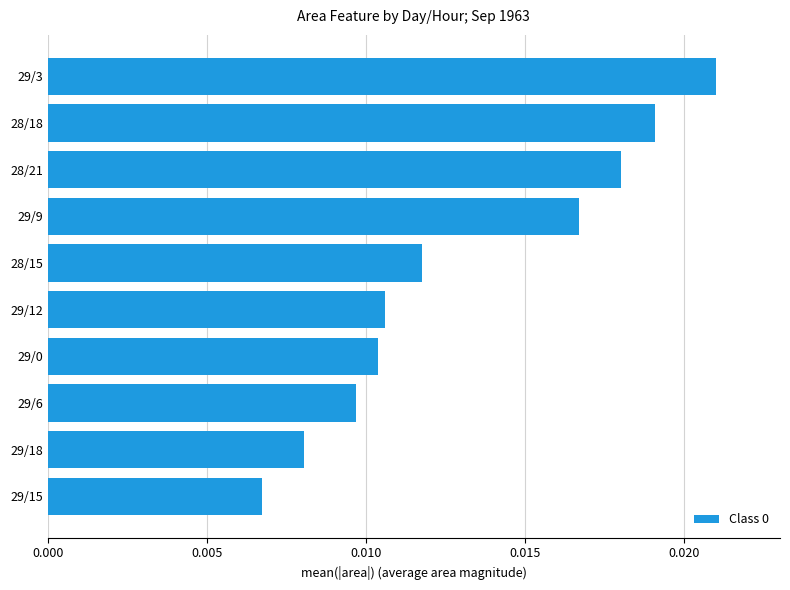

At which label is the value closest to 0?

29/15